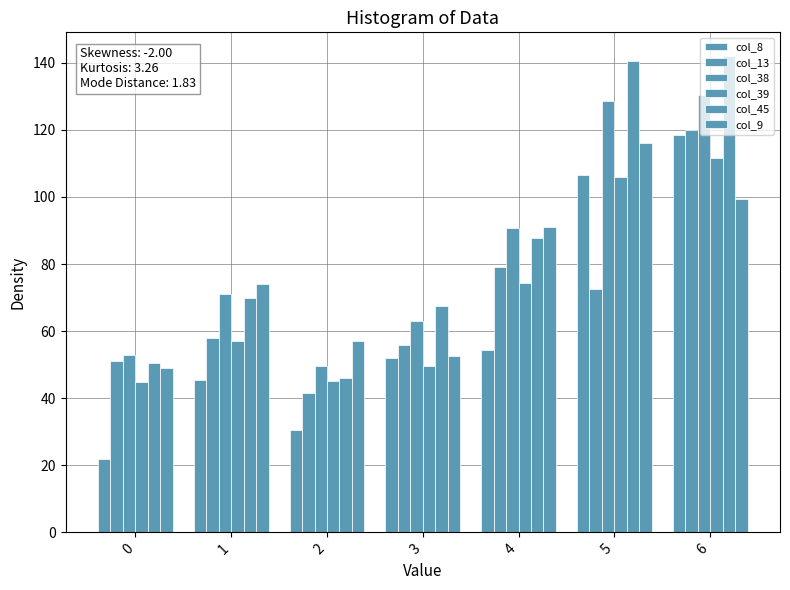

How many bars are there in total?

42